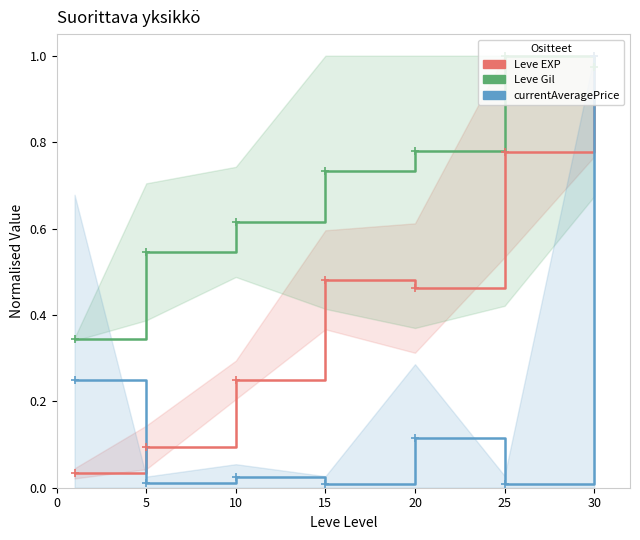

What is the difference between the second highest and minimum values in the currentAveragePrice series?

0.2